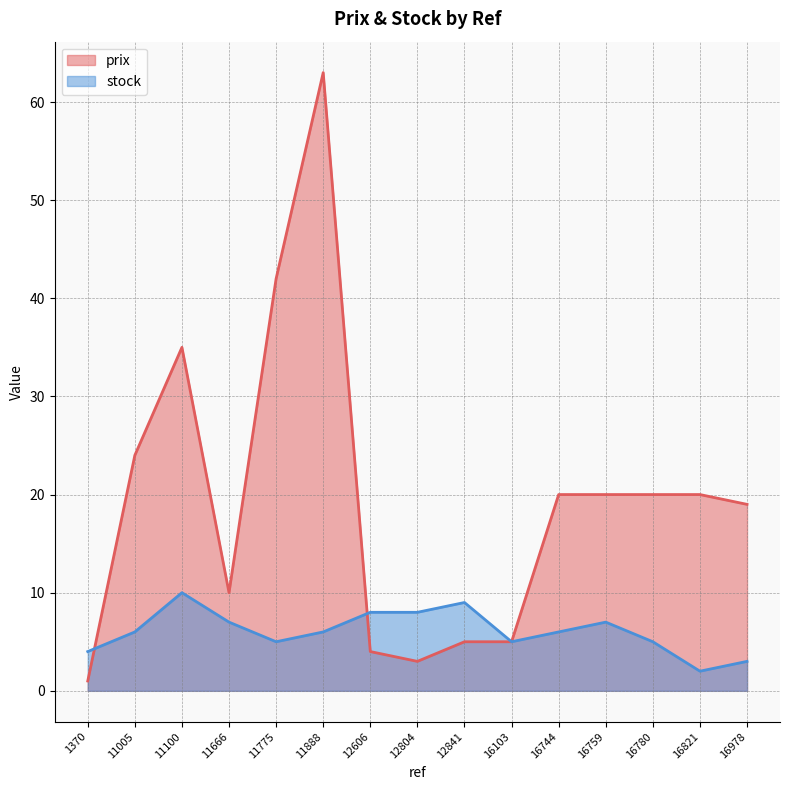

How many stock values are between 5 and 8?

10